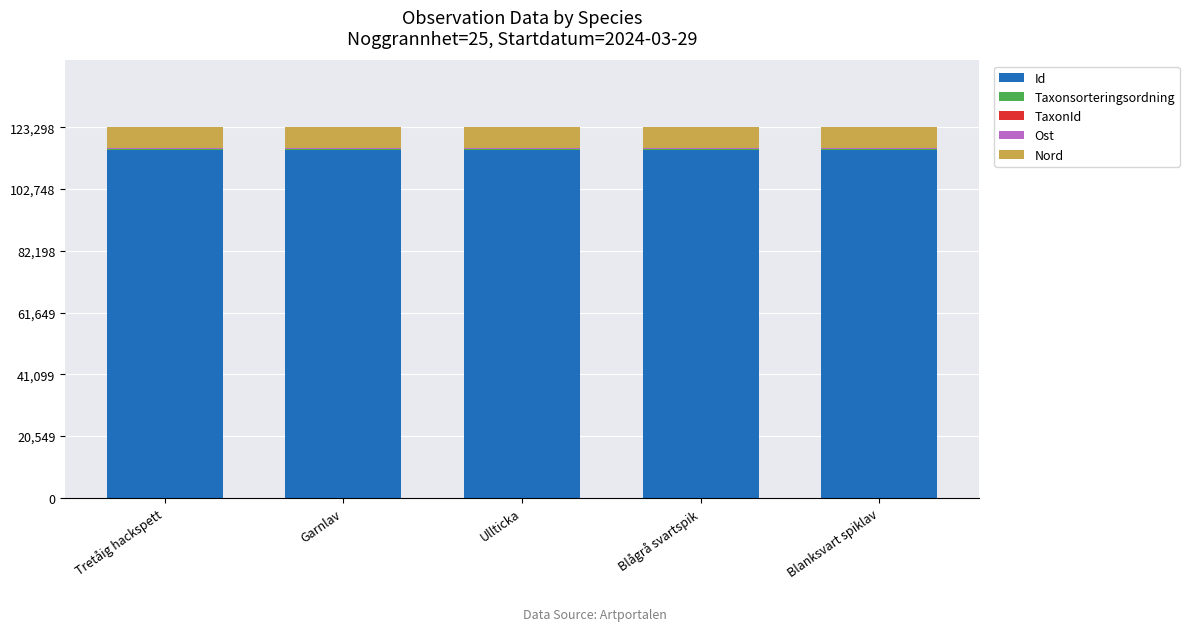

The value of Id at Ullticka is 197596.9. True or false?

False